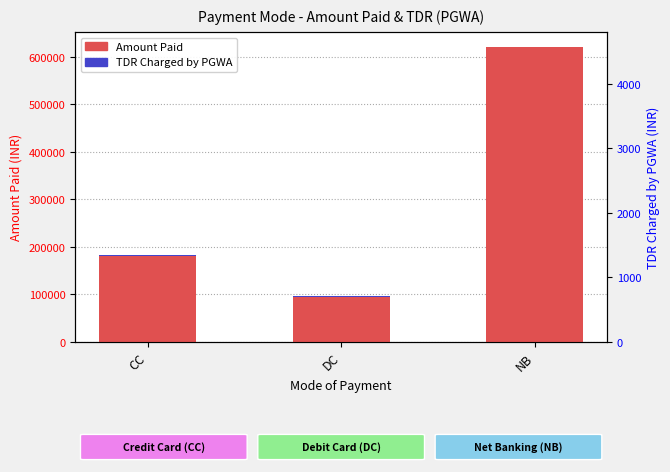

What is the lowest value of the Amount Paid series?

95000